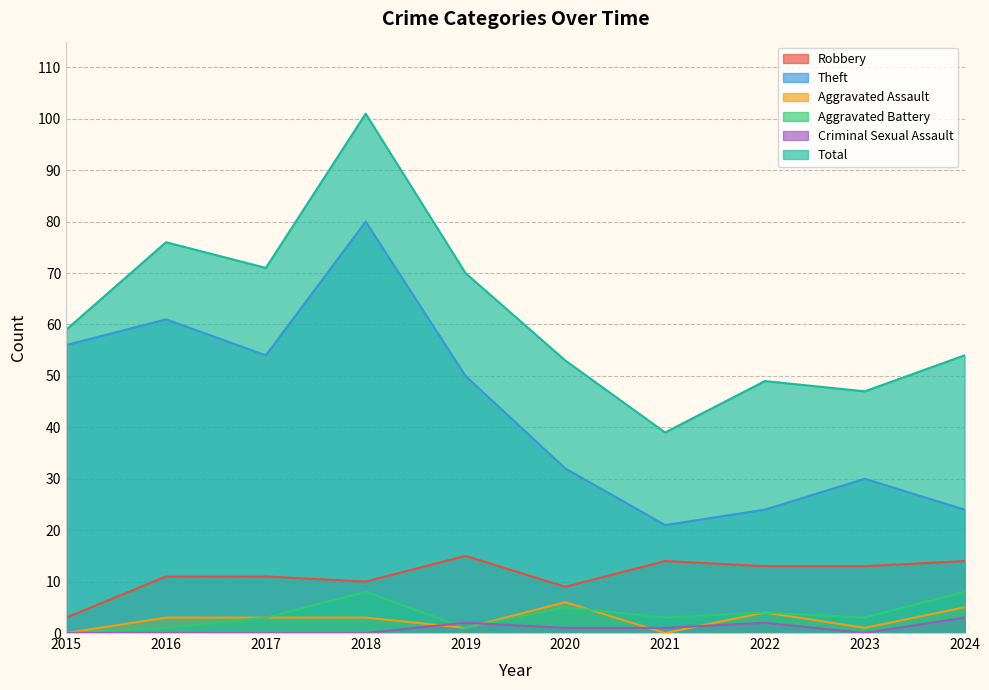

True or false: Theft and Criminal Sexual Assault cross at least once.

False